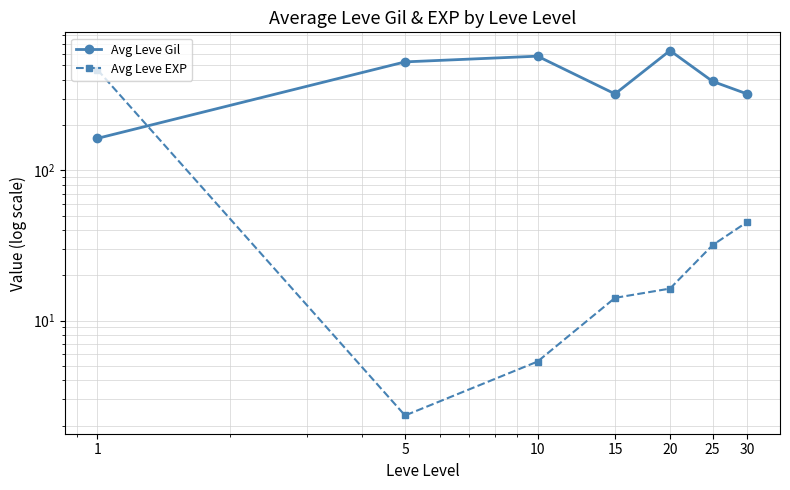

The value of Avg Leve EXP at 10 is 3.0. True or false?

False